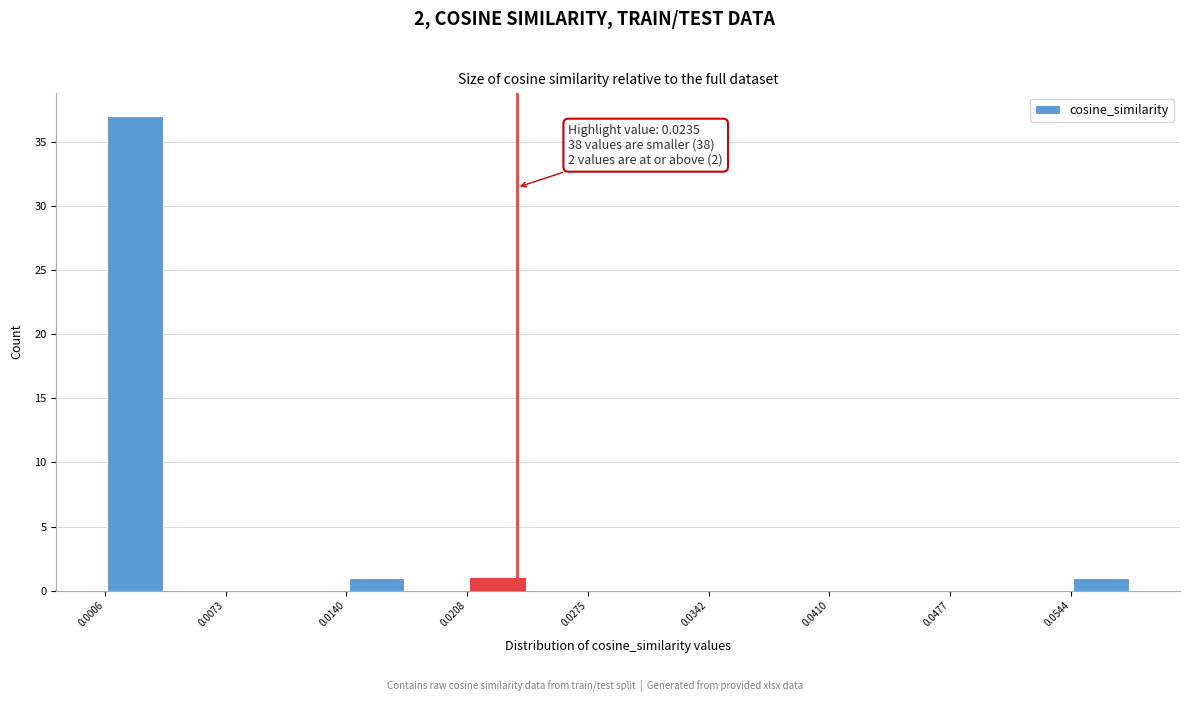

Read against the x-axis, roughly where is the centre of the tallest bar?

0.002